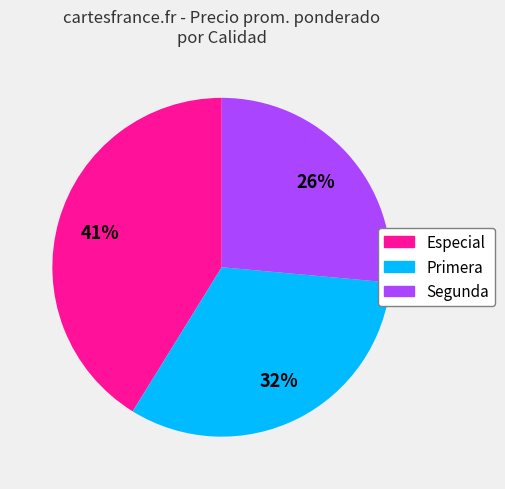

Between Especial and Primera, which is larger?

Especial